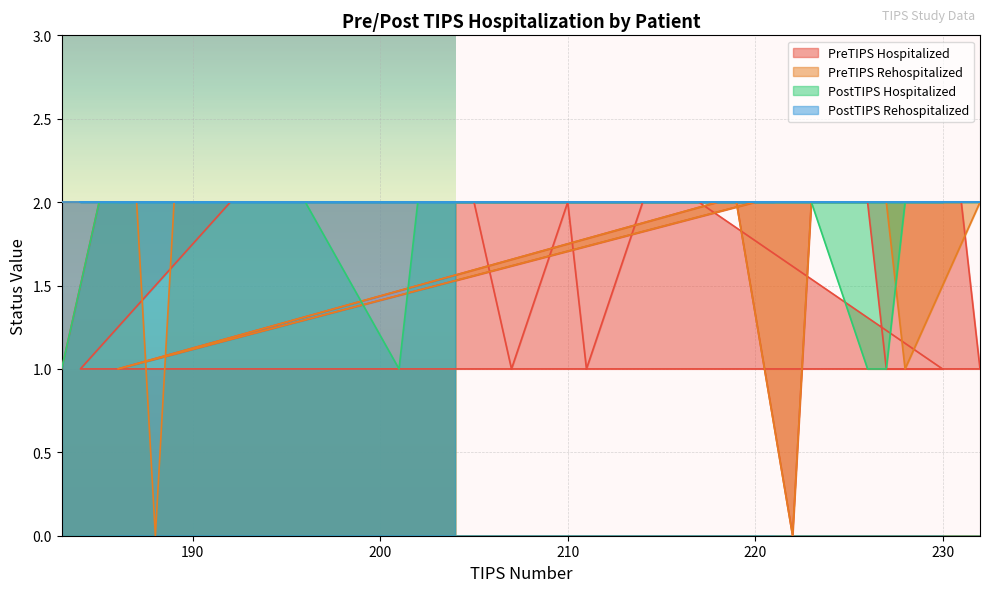

True or false: PostTIPS Hospitalized and PreTIPS Hospitalized intersect in this chart.

False